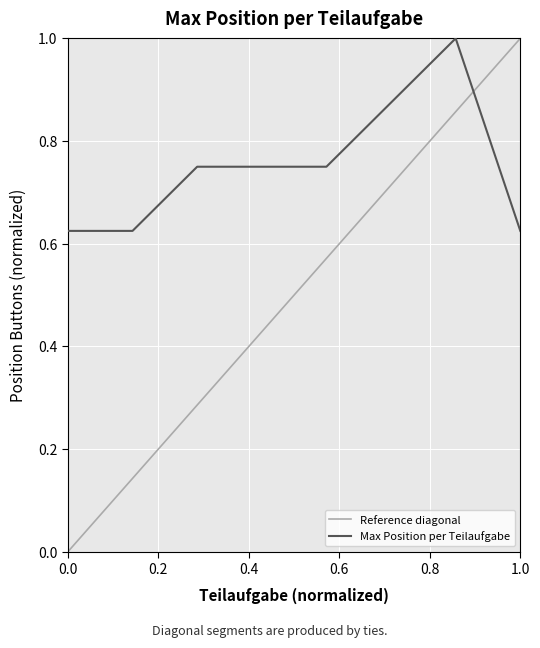

The Max Position per Teilaufgabe series shows 0.4 at 1.0. True or false?

False